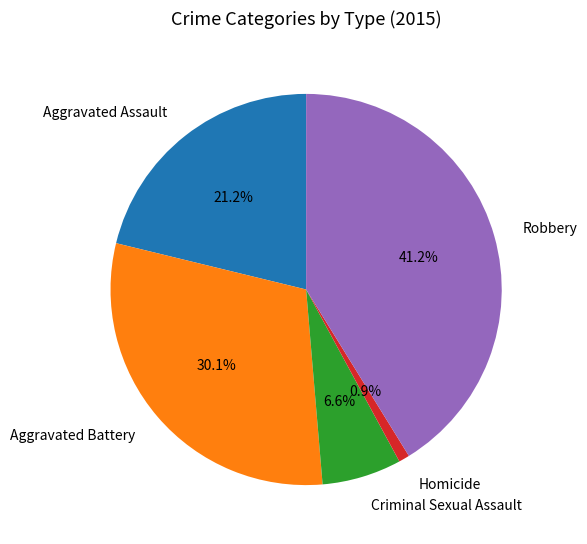

The Homicide slice represents 1% of the pie. True or false?

True